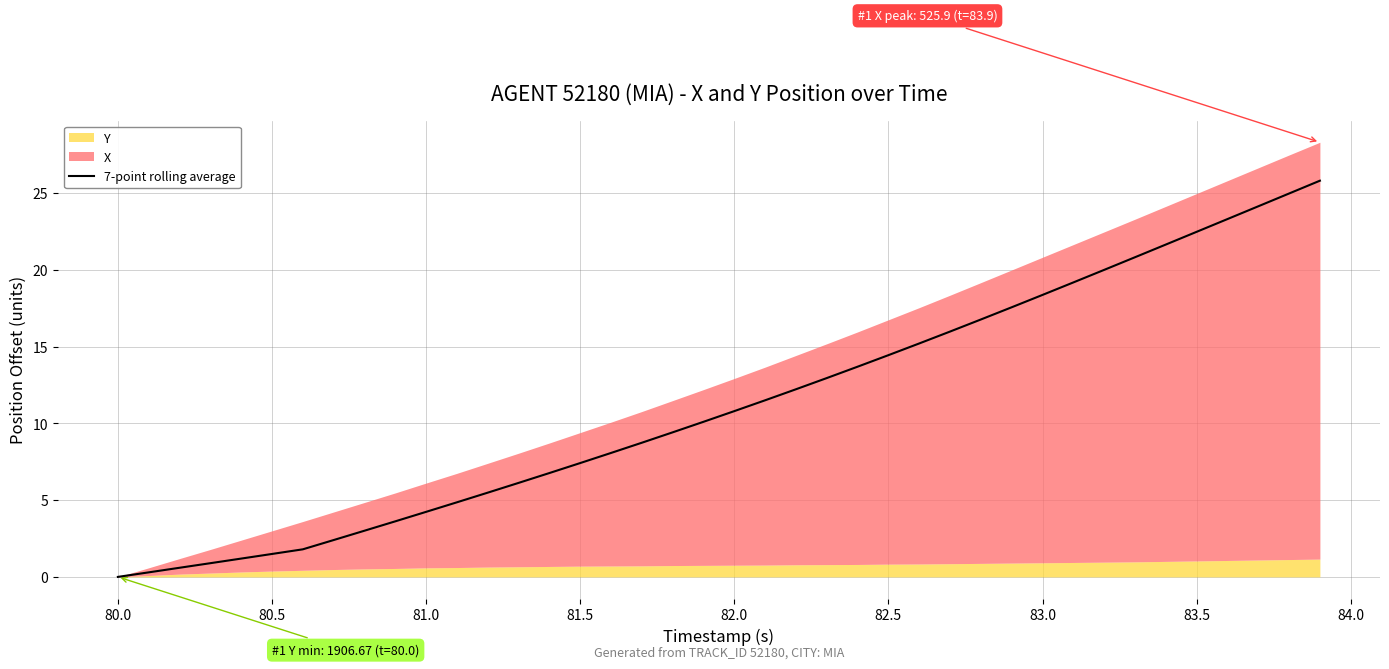

What is the value of the 38th point from the left?

24.1